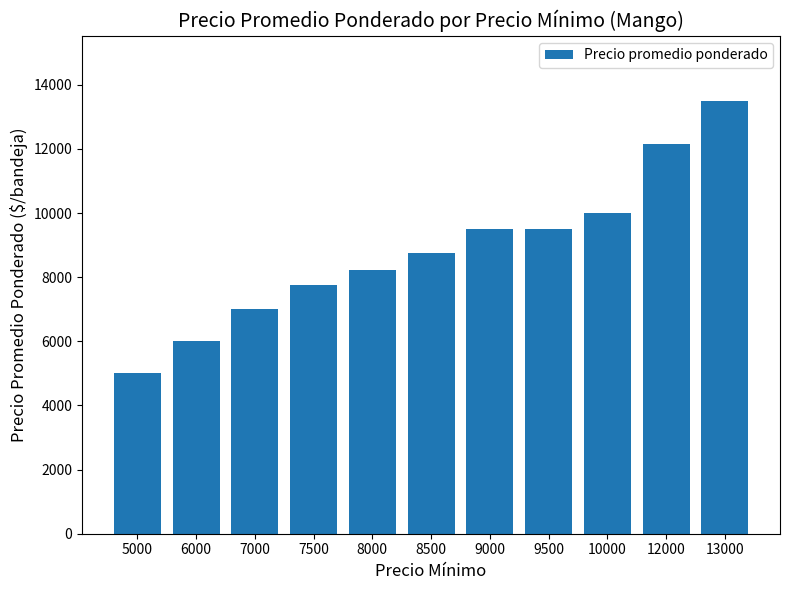

True or false: the data shows 8231 at 8000.

True